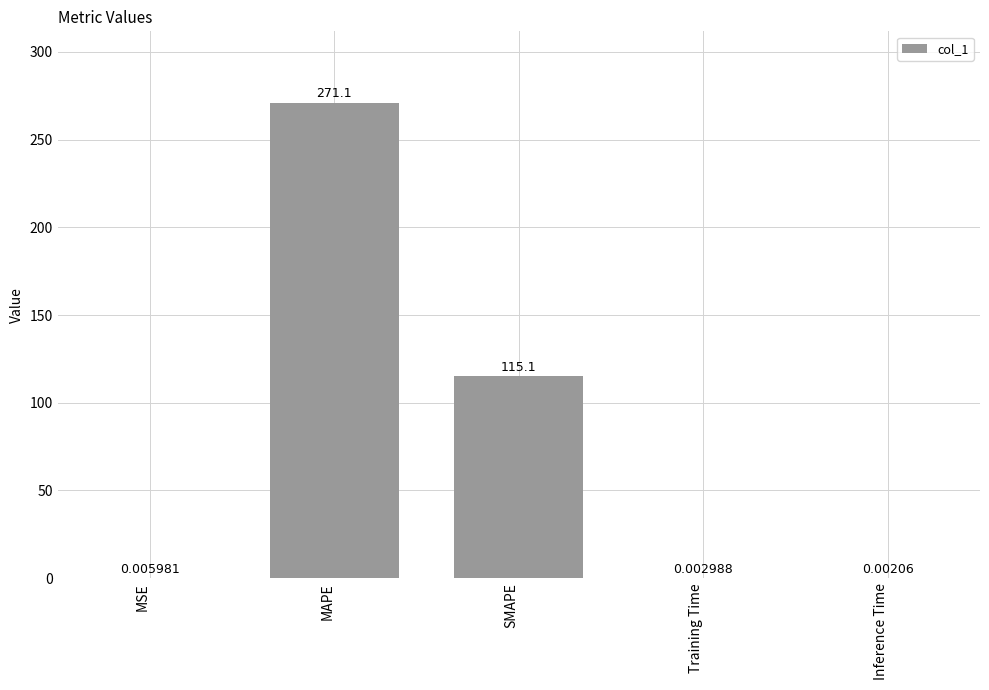

What is the change in value from MAPE to SMAPE?

-156.0